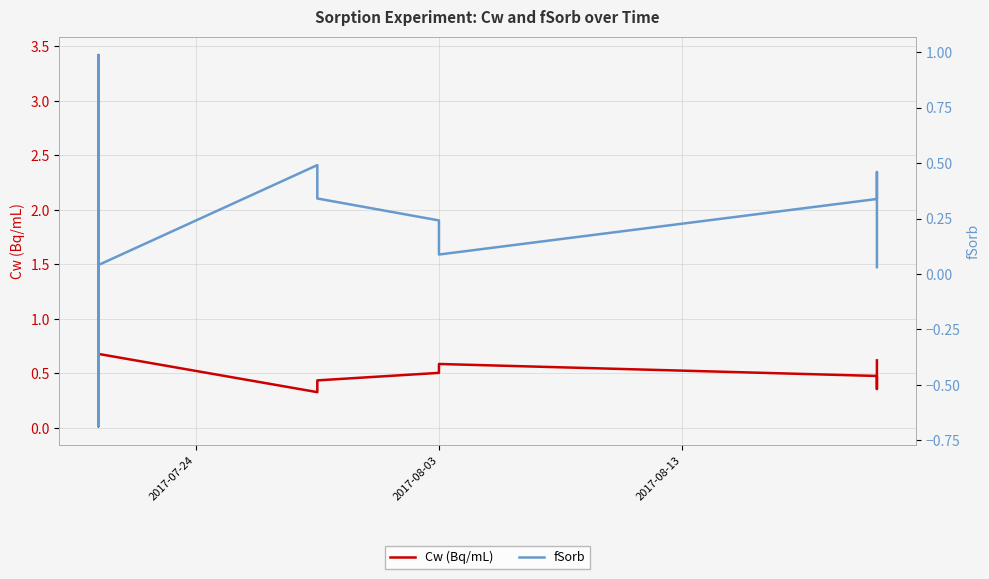

What is the value of the Cw (Bq/mL) point at the 1st from the left?

0.6